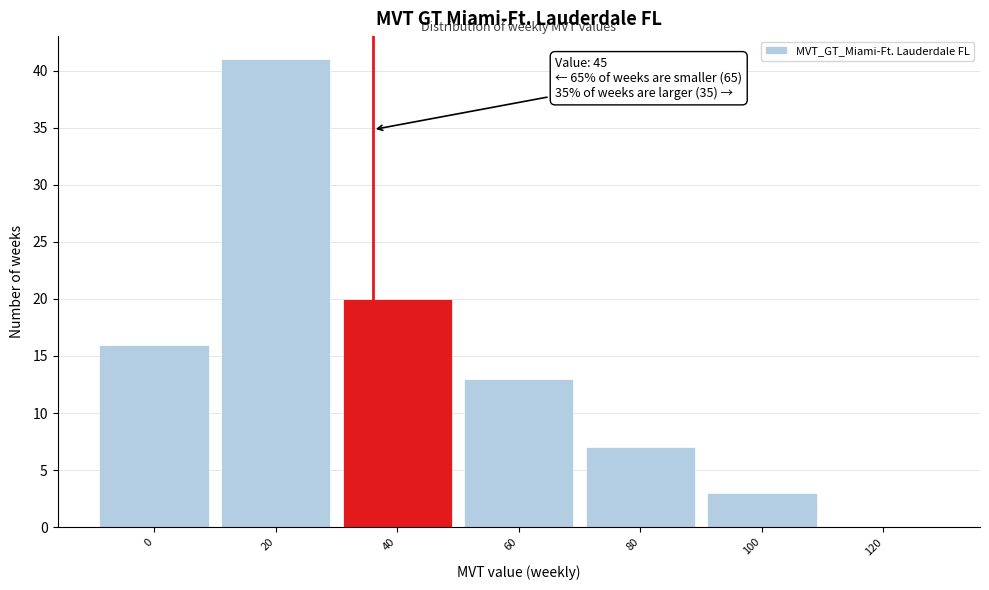

Reading left to right, list all the values displayed in this chart.

0=16	20=41	40=20	60=13	80=7	100=3	120=0